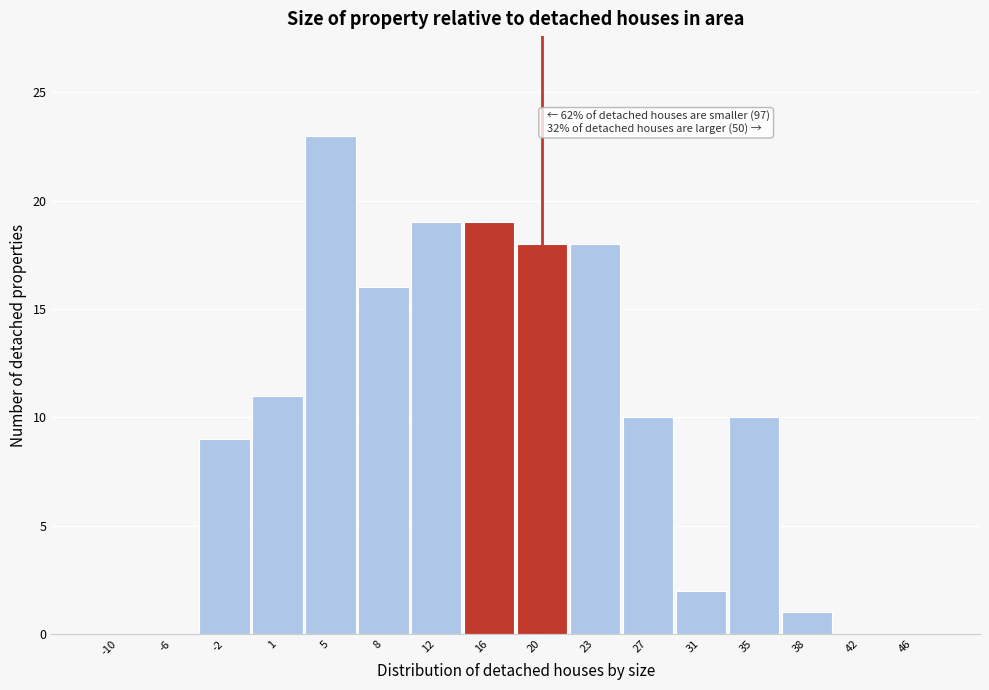

Reading left to right, what are all the values shown in this chart?

-10=0	-6=0	-2=9	1=11	5=23	8=16	12=19	16=19	20=18	23=18	27=10	31=2	35=10	38=1	42=0	46=0